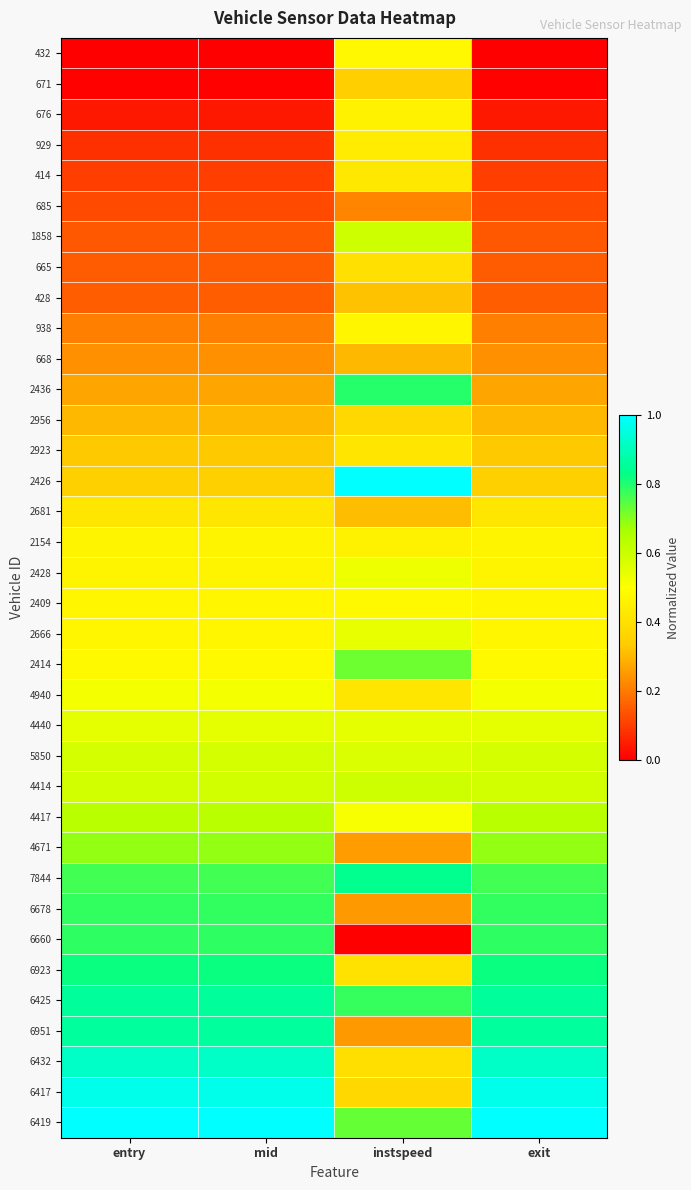

At how many categories does at least one series exceed 0?

4